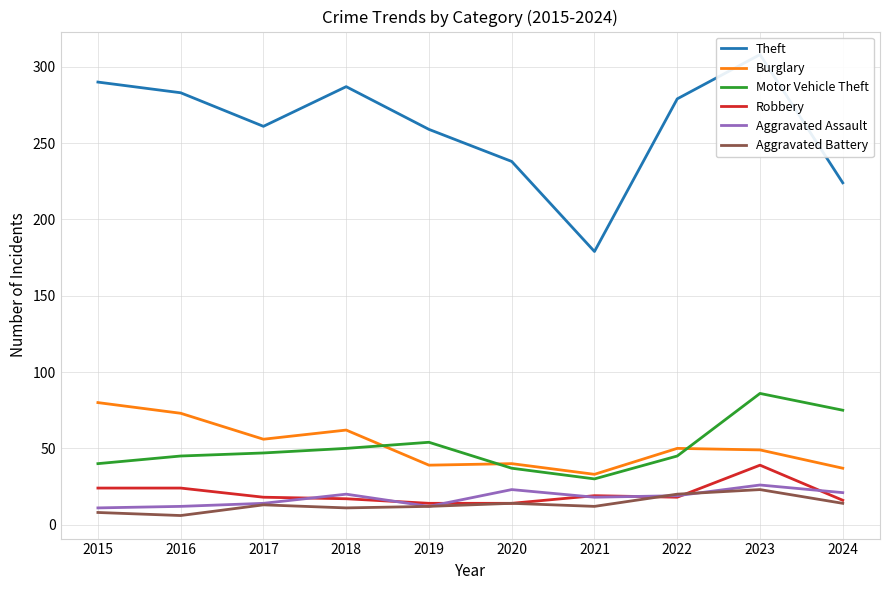

At which category does Burglary reach its first local peak?

2018